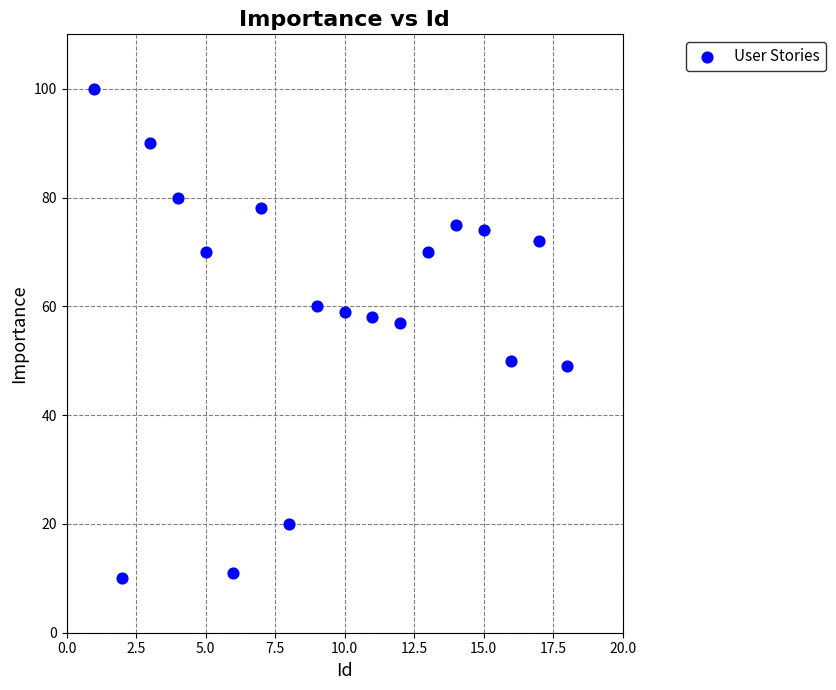

What is the range of X values (max minus min)?

17